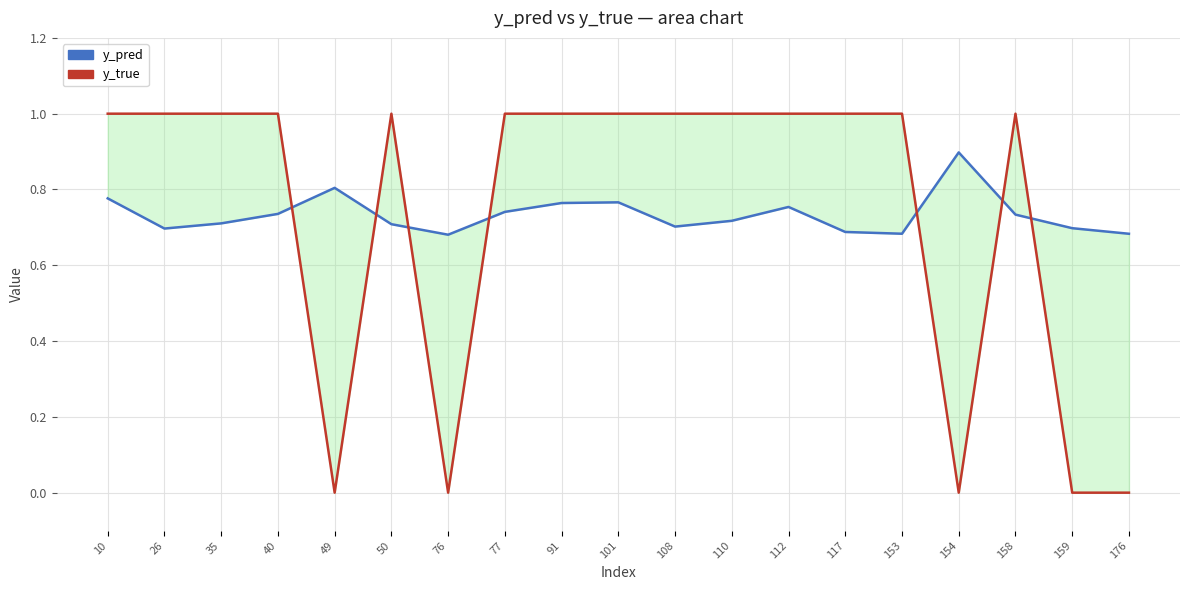

Where is y_true nearest to the value 0?

49